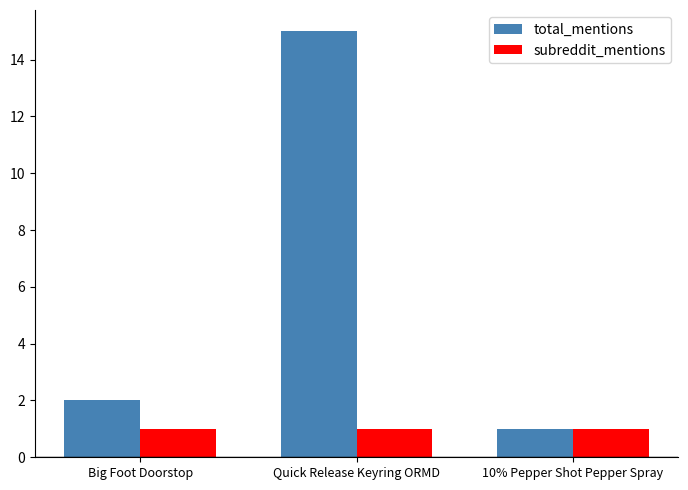

At which category is the sum across all series the highest?

Quick Release Keyring ORMD